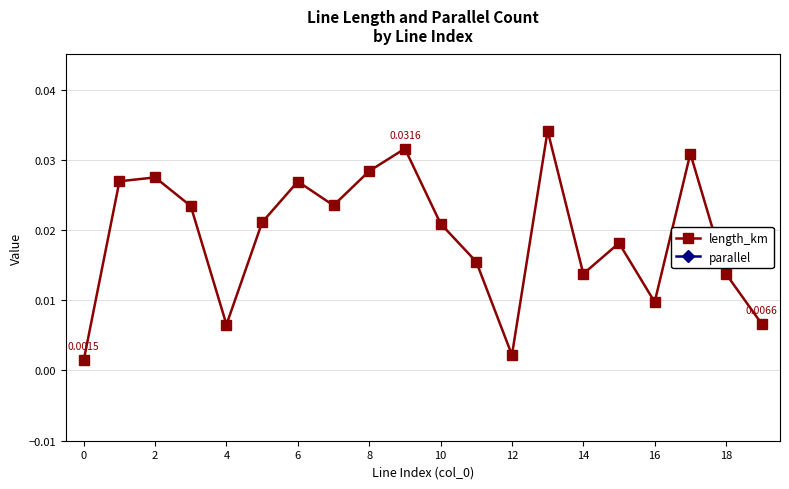

Where is the first local minimum for length_km?

4